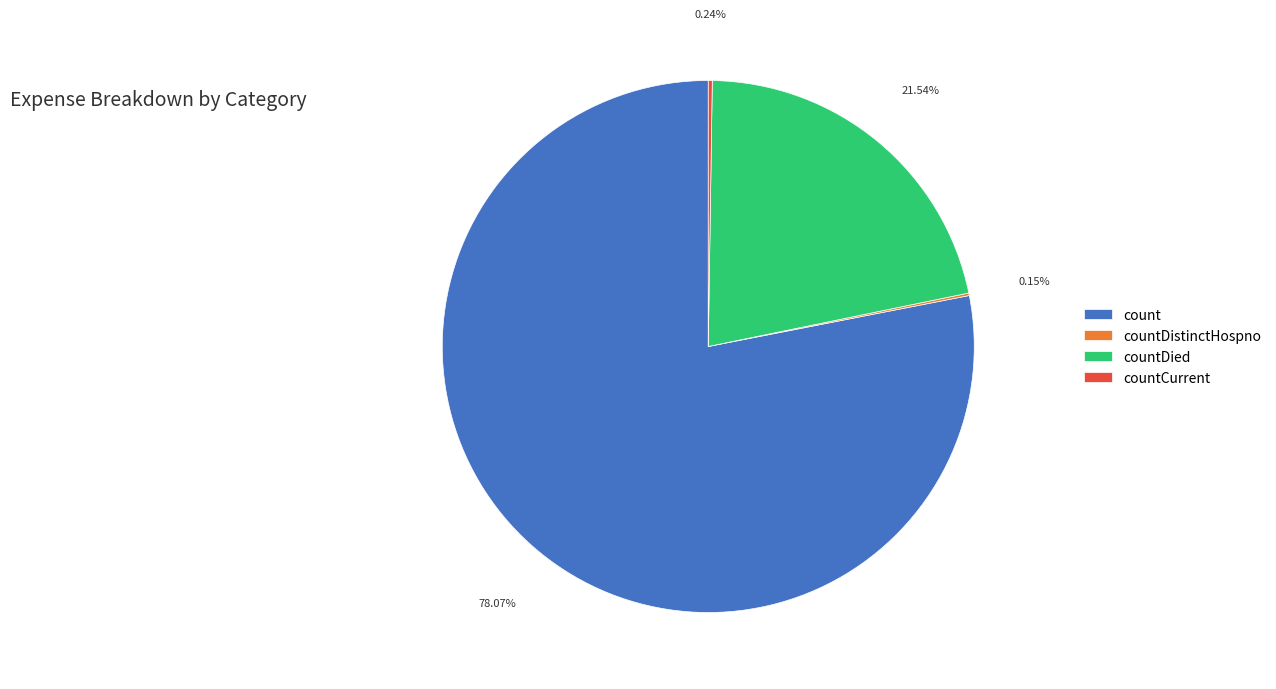

True or false: count accounts for 73% of the total.

False